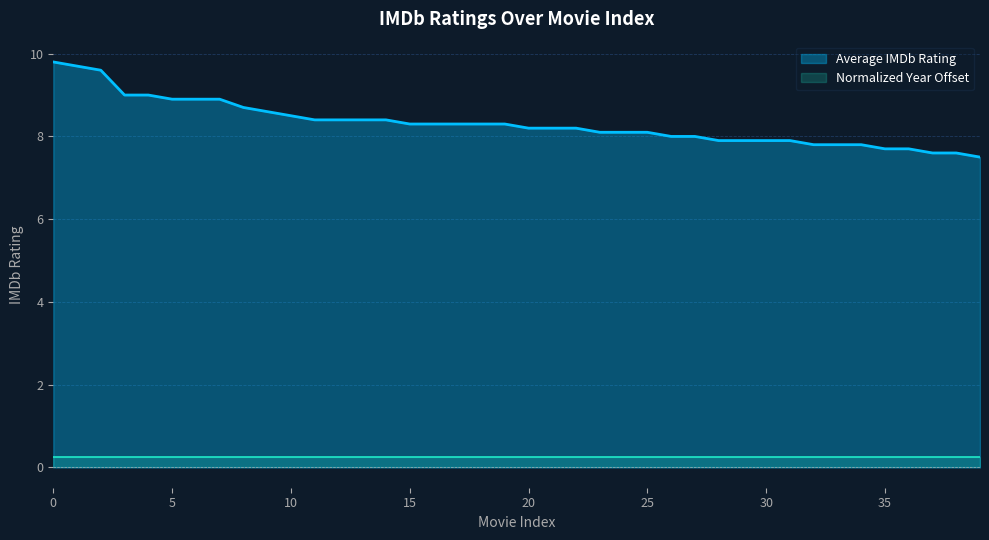

At which label is the value closest to 8?

26